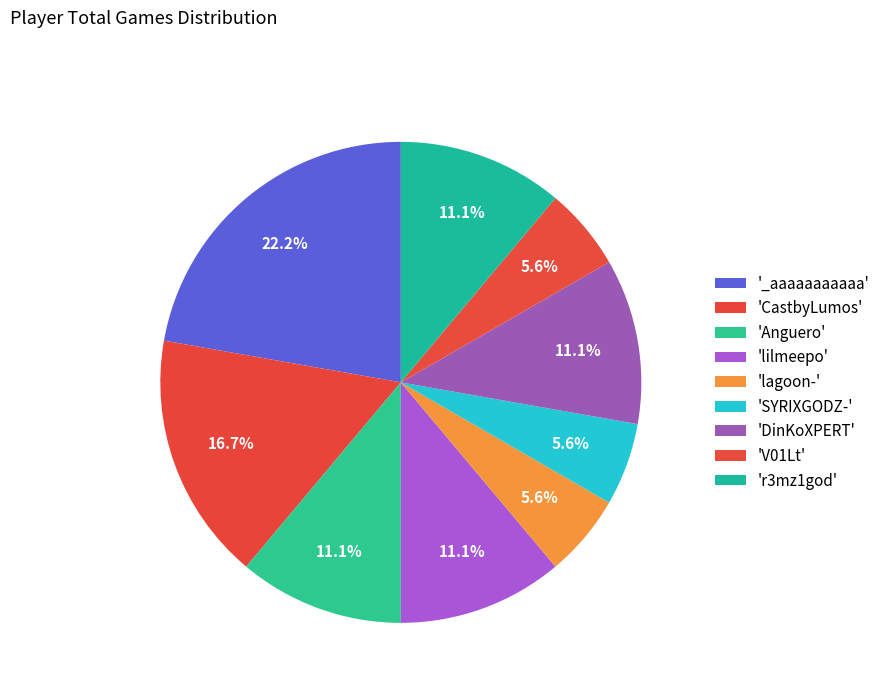

How many slices are in this pie chart?

9